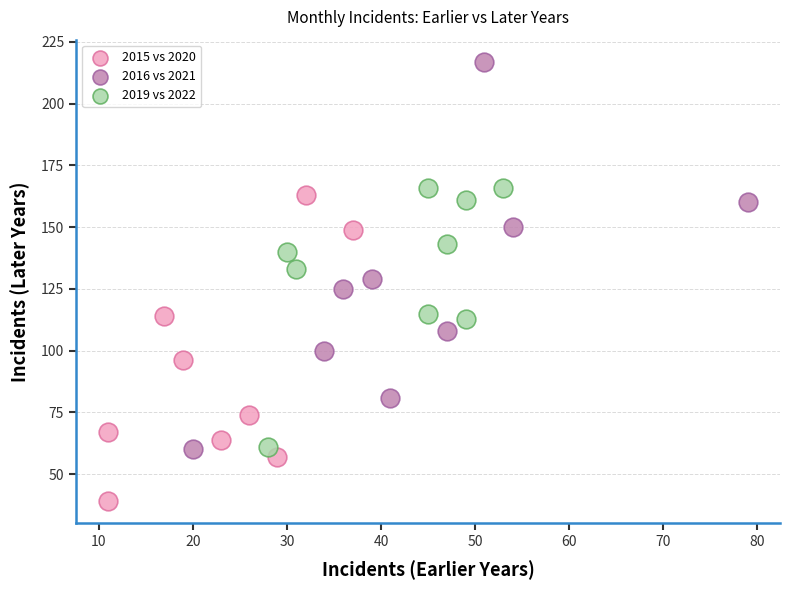

Which series has the largest Y range (max minus min)?

2016 vs 2021